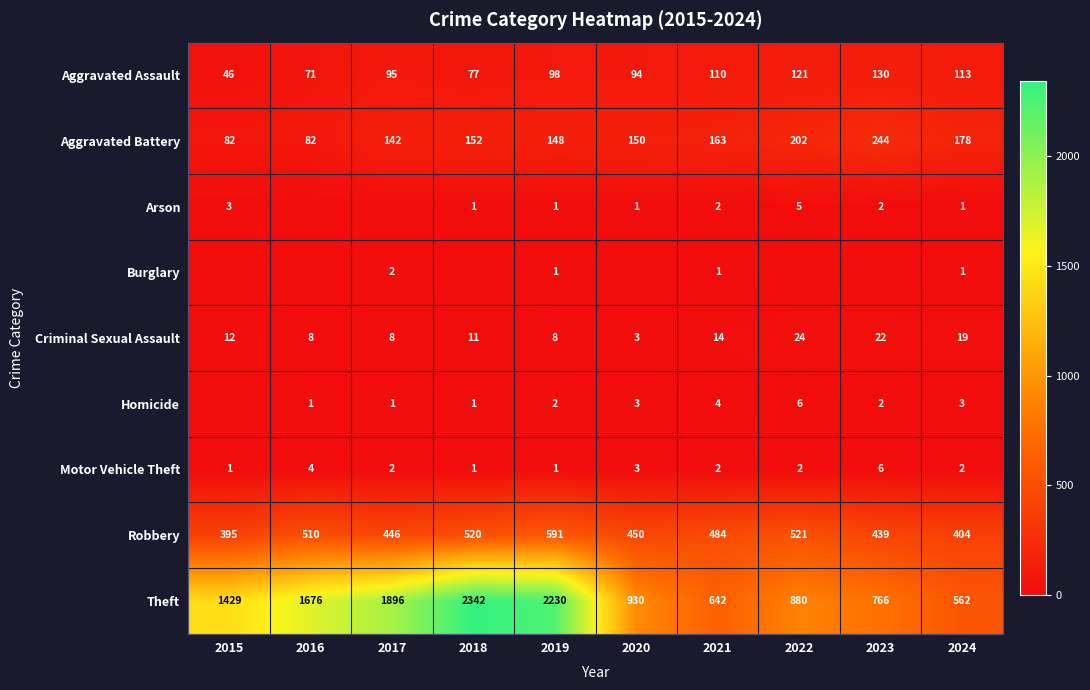

The value of Criminal Sexual Assault at 2020 is 5. True or false?

False